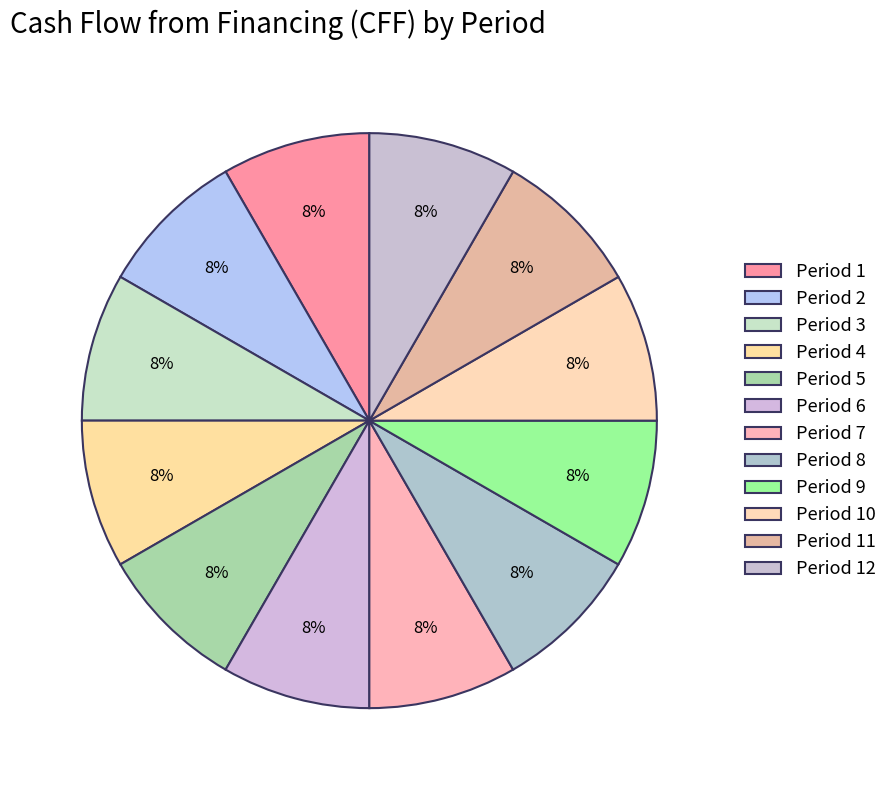

The Period 2 slice represents 8% of the pie. True or false?

True